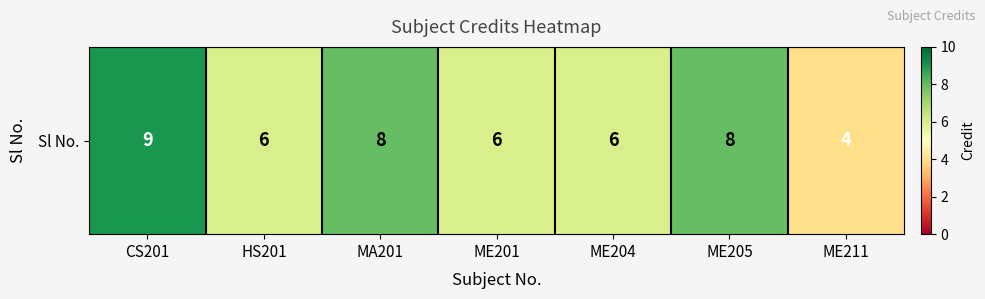

What is the greatest value displayed?

9